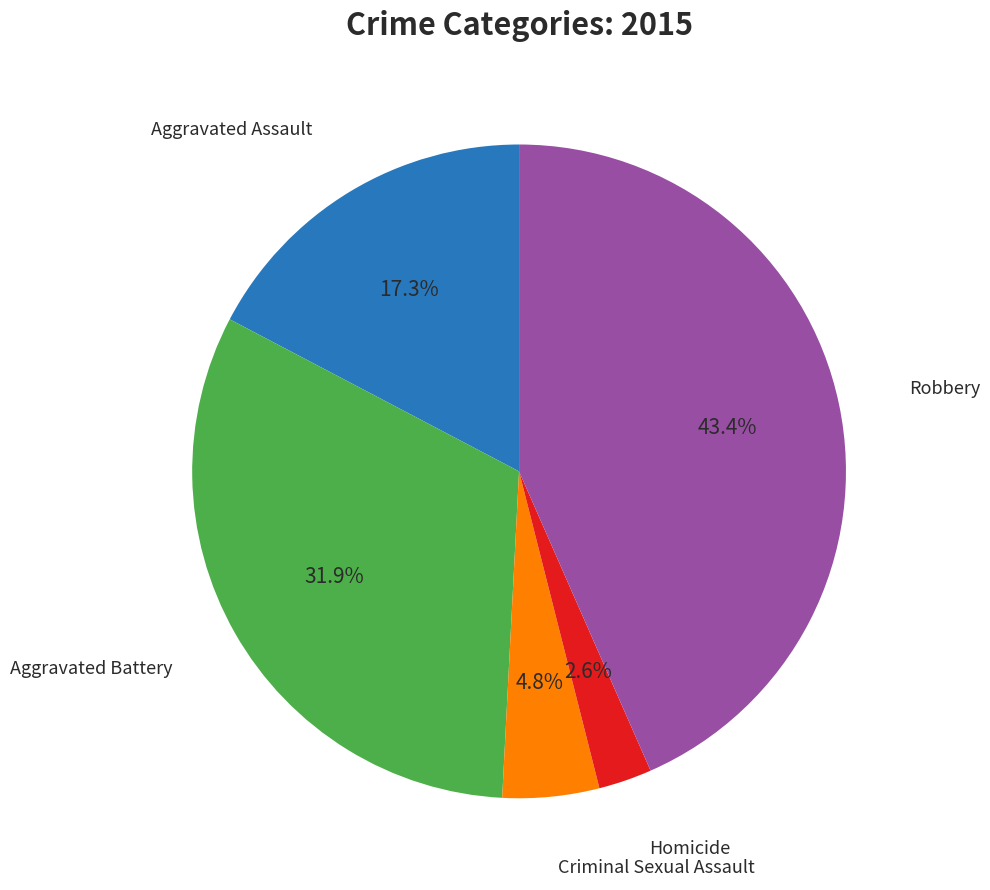

To the nearest percent, what is the average slice percentage?

20%